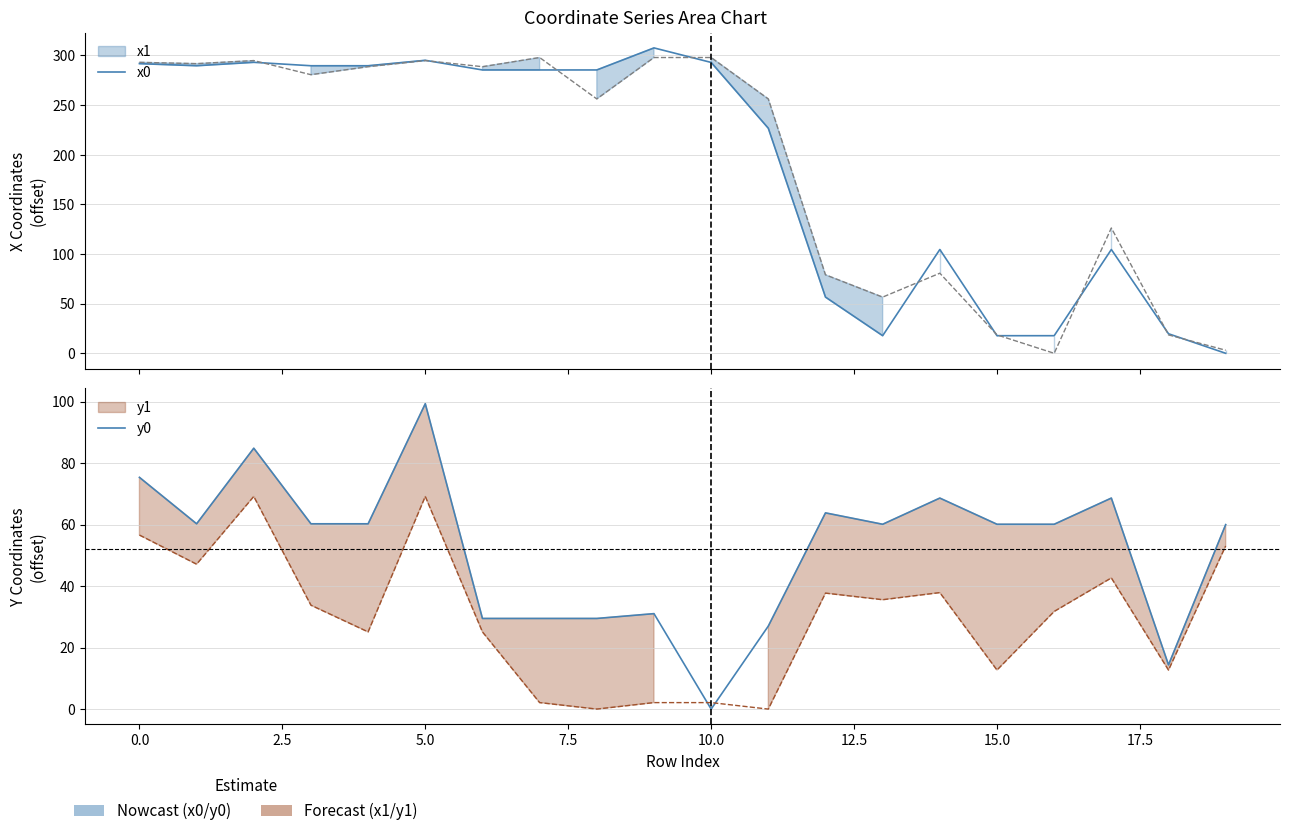

What is the sum of all x0 values?

3769.3